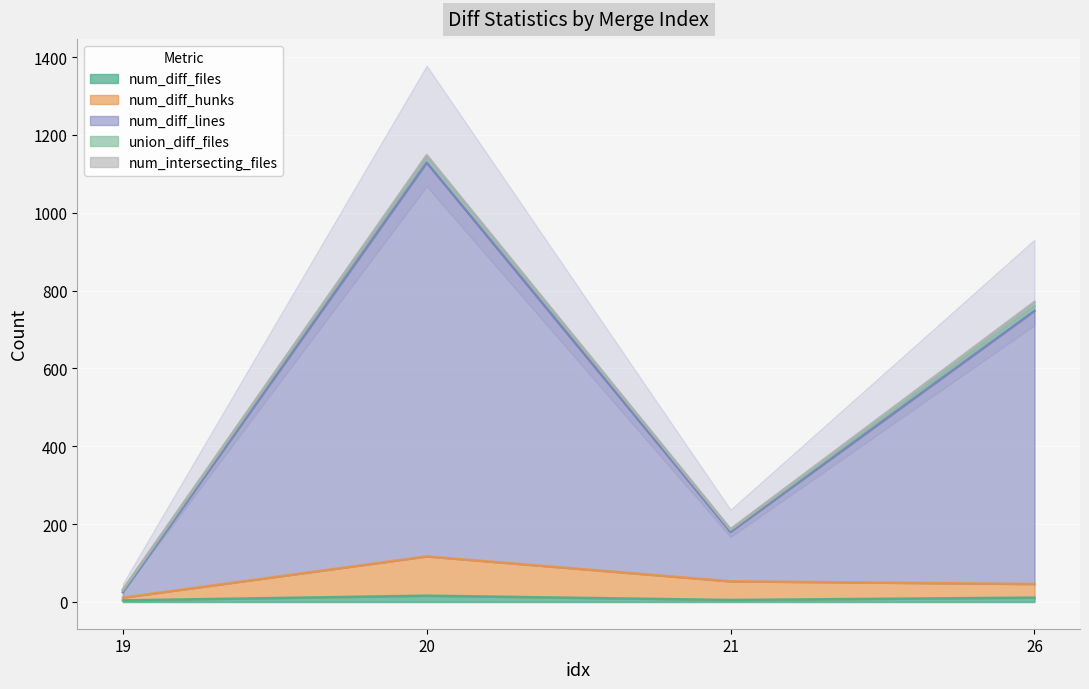

Rank the series at 20 from lowest to highest value.

num_diff_files, num_diff_hunks, union_diff_files, num_diff_lines